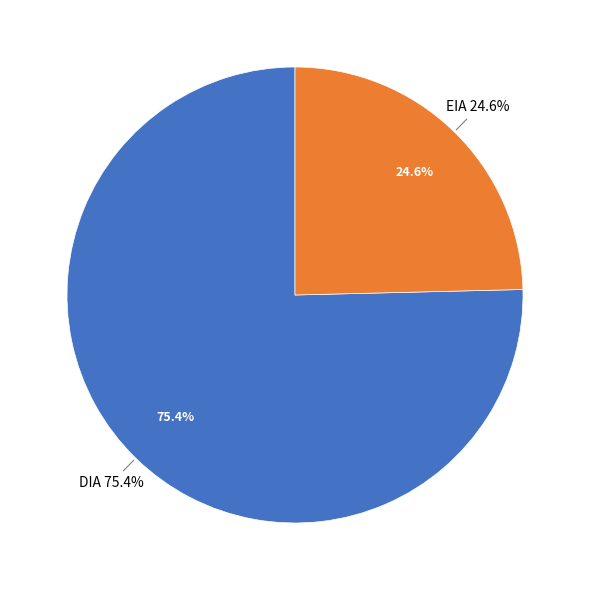

Approximately how many times larger is the value at DIA compared to EIA?

3.1